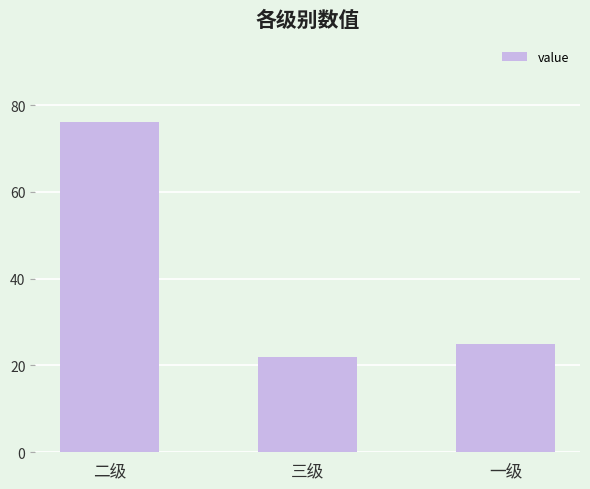

At which category does the chart reach its minimum across all series?

三级